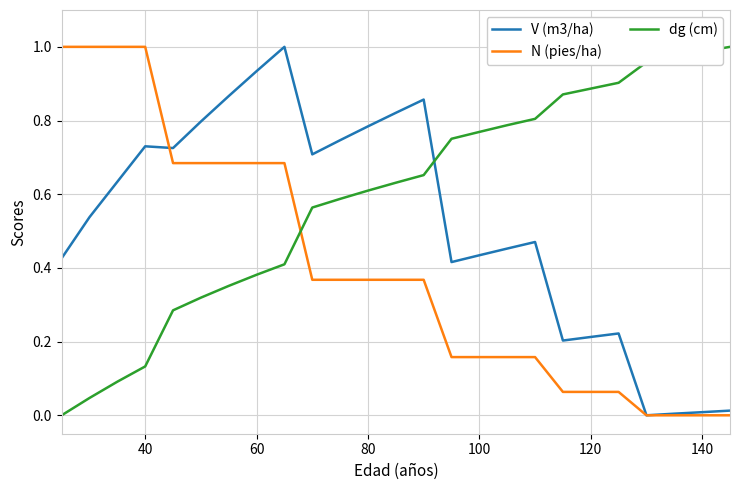

Rank the series by their average value, from highest to lowest.

dg (cm), V (m3/ha), N (pies/ha)